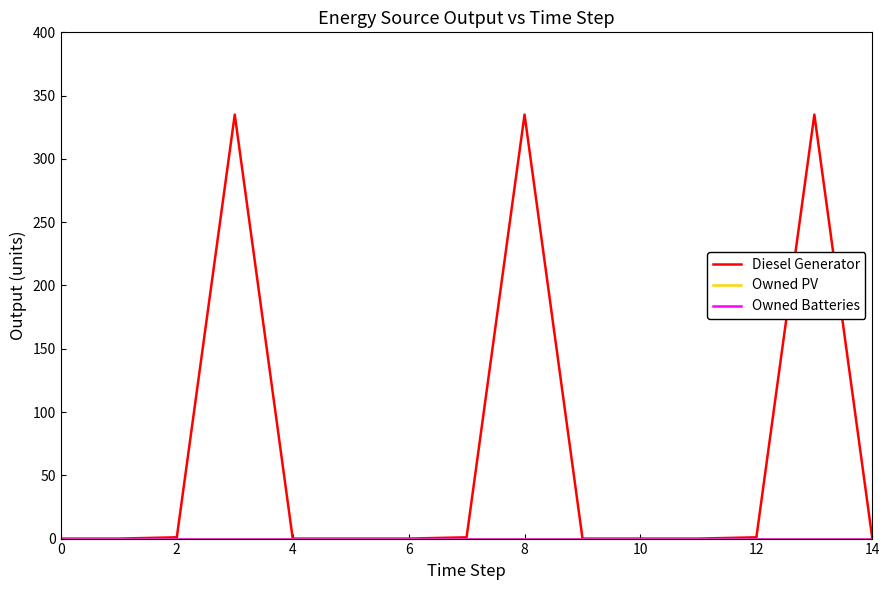

At which label is Diesel Generator closest to 167?

2